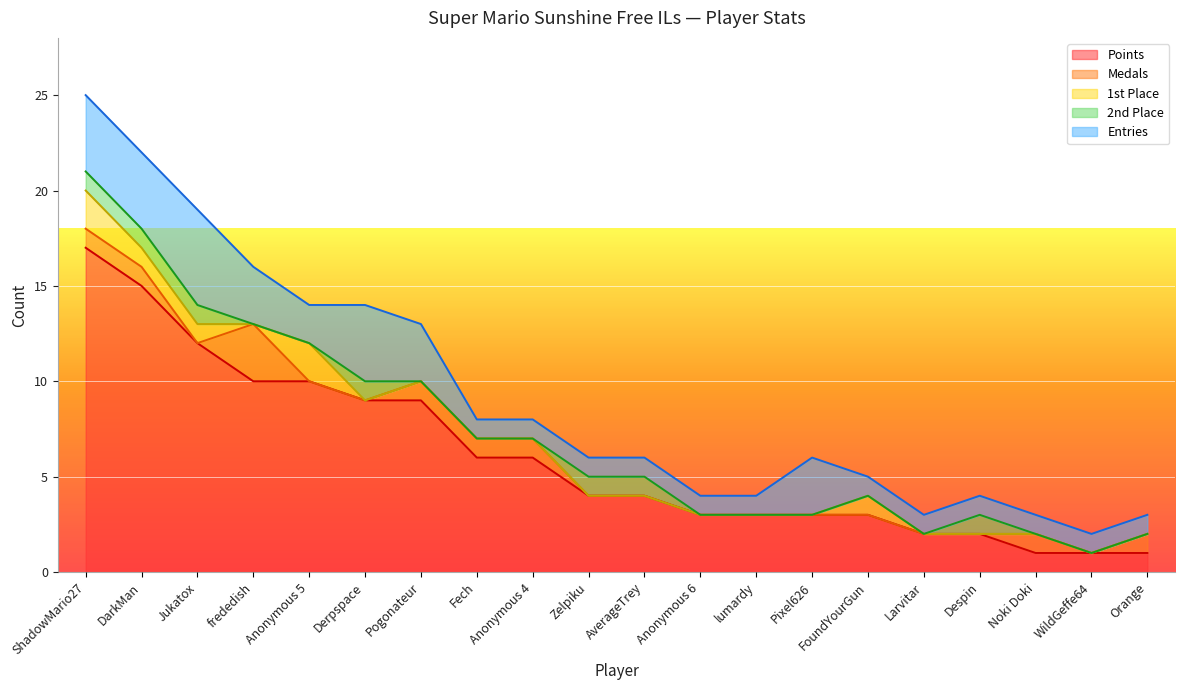

At which category is the sum across all series the highest?

ShadowMario27